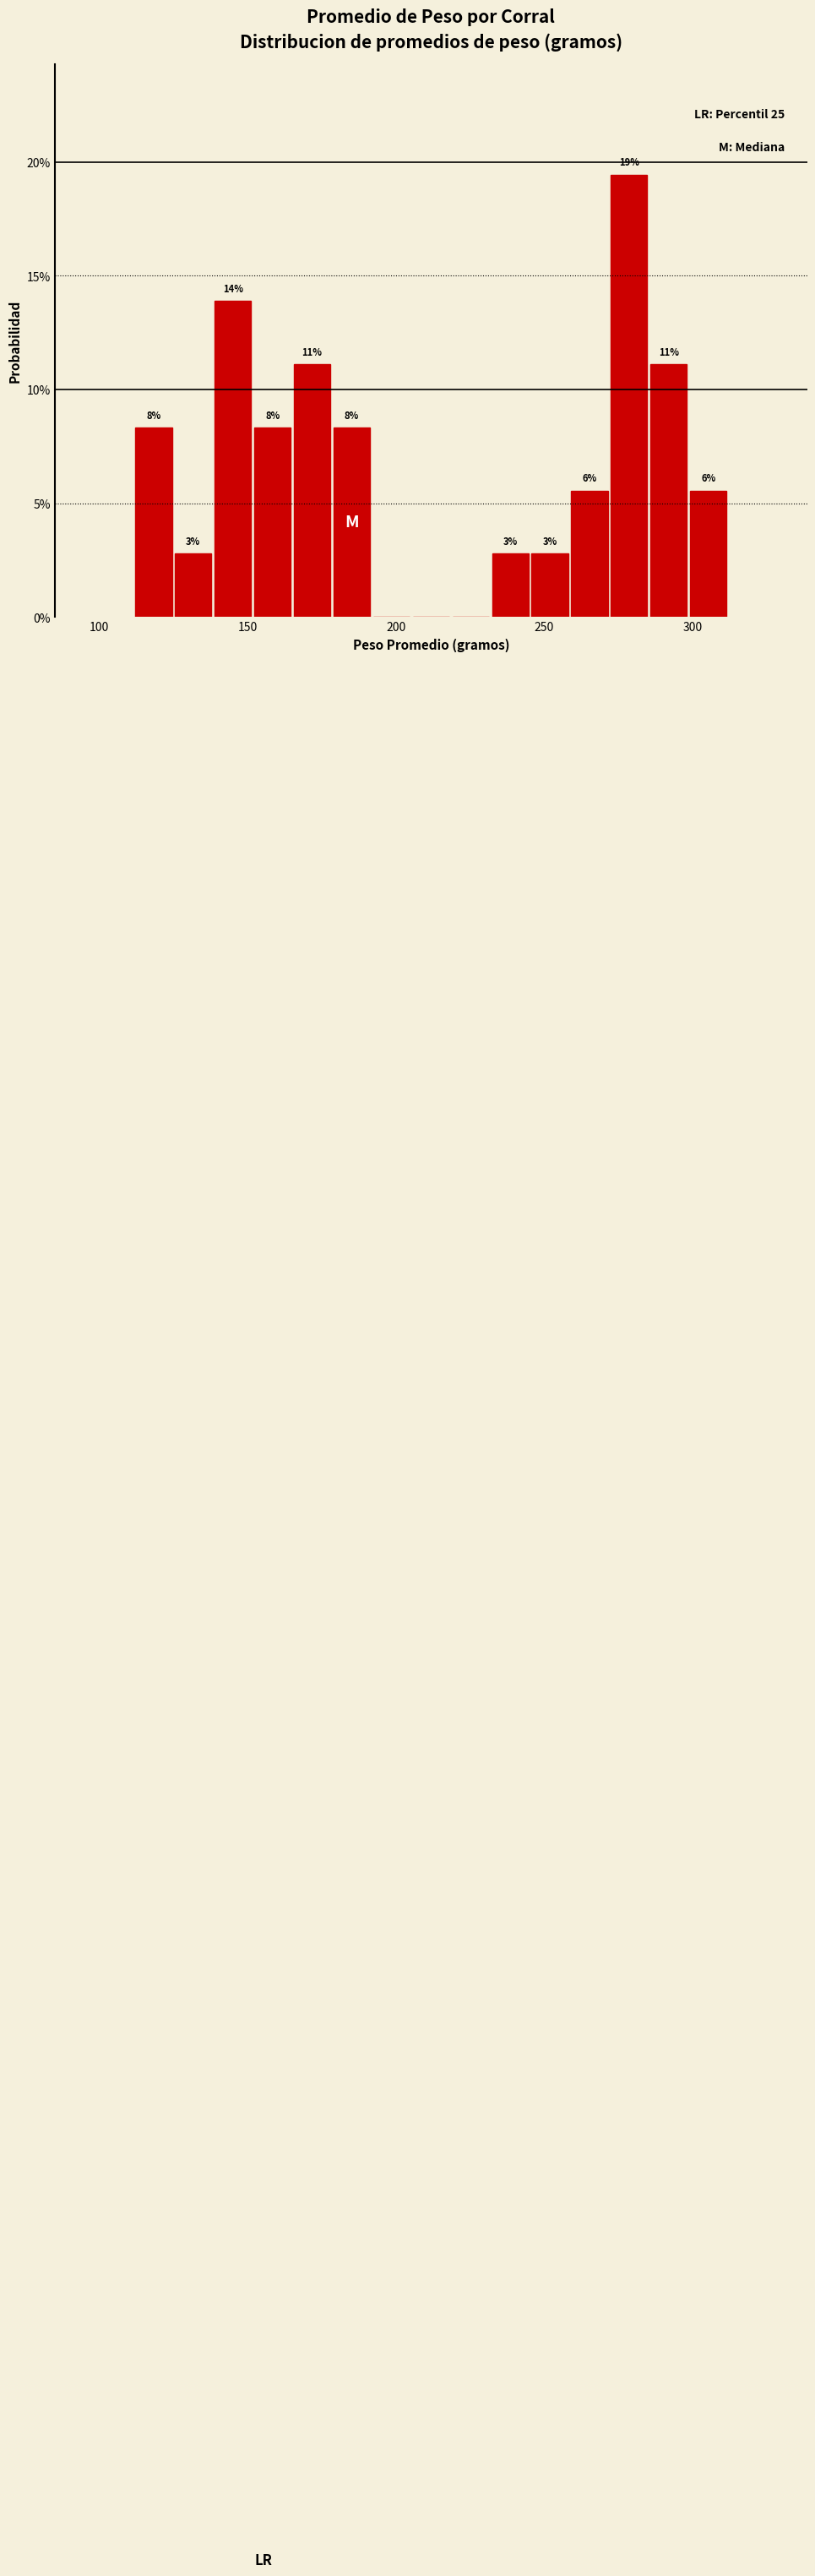

Around what value on the x-axis is the tallest bar? Give the approximate position of its centre, as read against the axis.

280